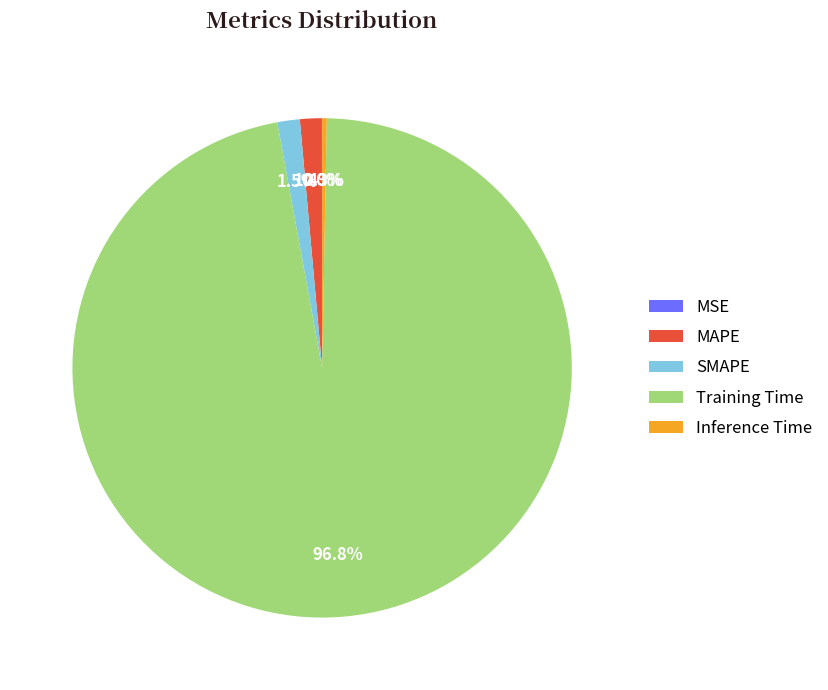

What portion of the pie excludes MAPE?

98.6%